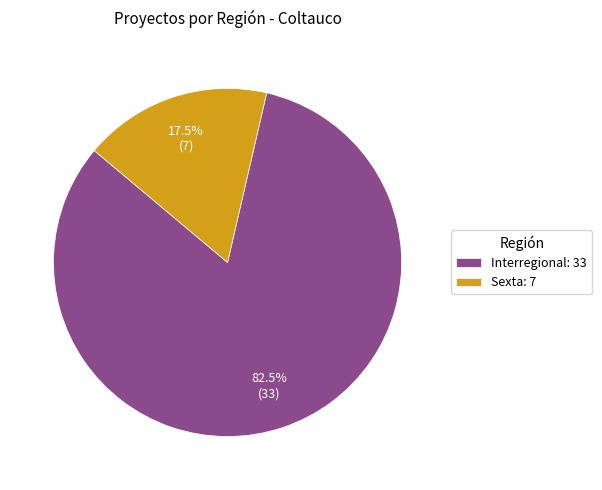

Do Sexta: 7 and Interregional: 33 together represent more than half of the pie?

Yes